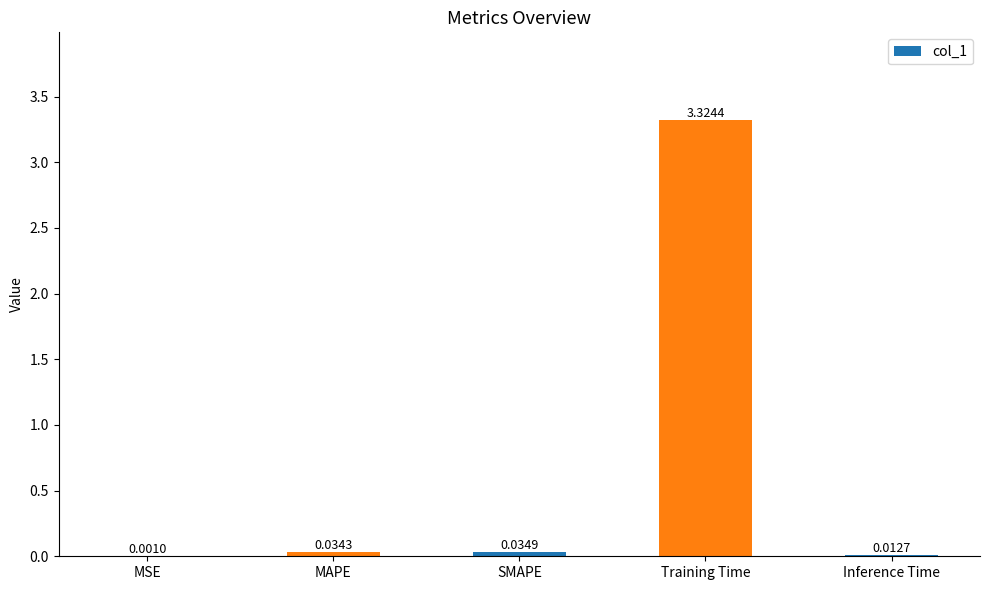

Which category has the highest value across all series?

Training Time